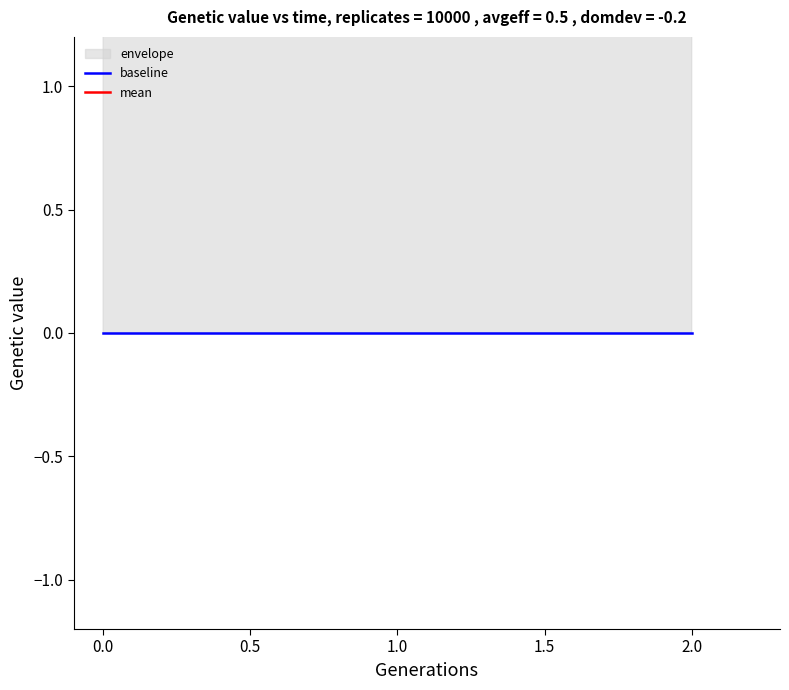

What are all the series names shown in the legend?

baseline, mean